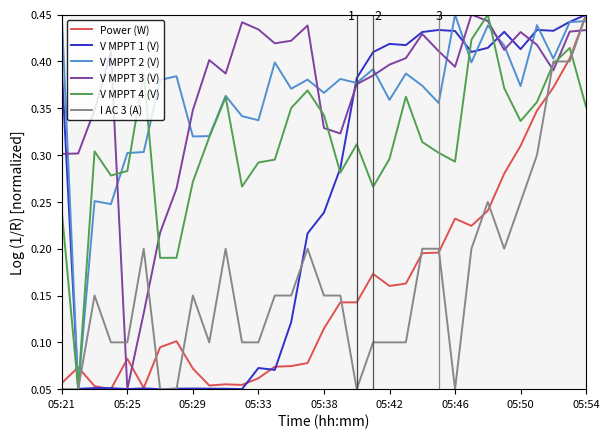

Is this an area chart (filled region under the line)?

No